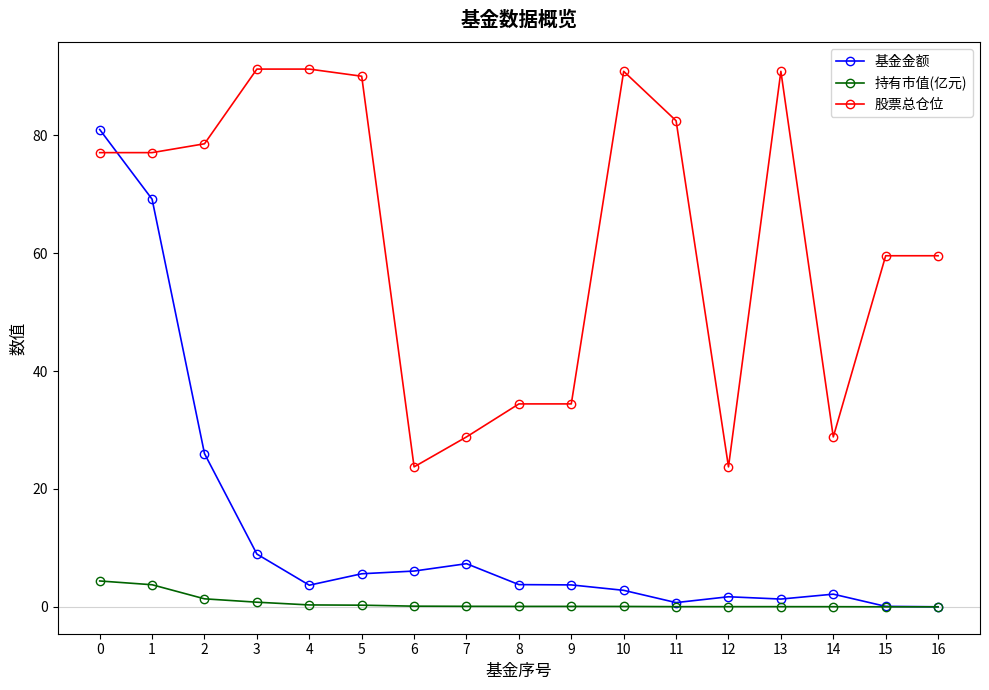

The 股票总仓位 series shows 27.9 at 5. True or false?

False